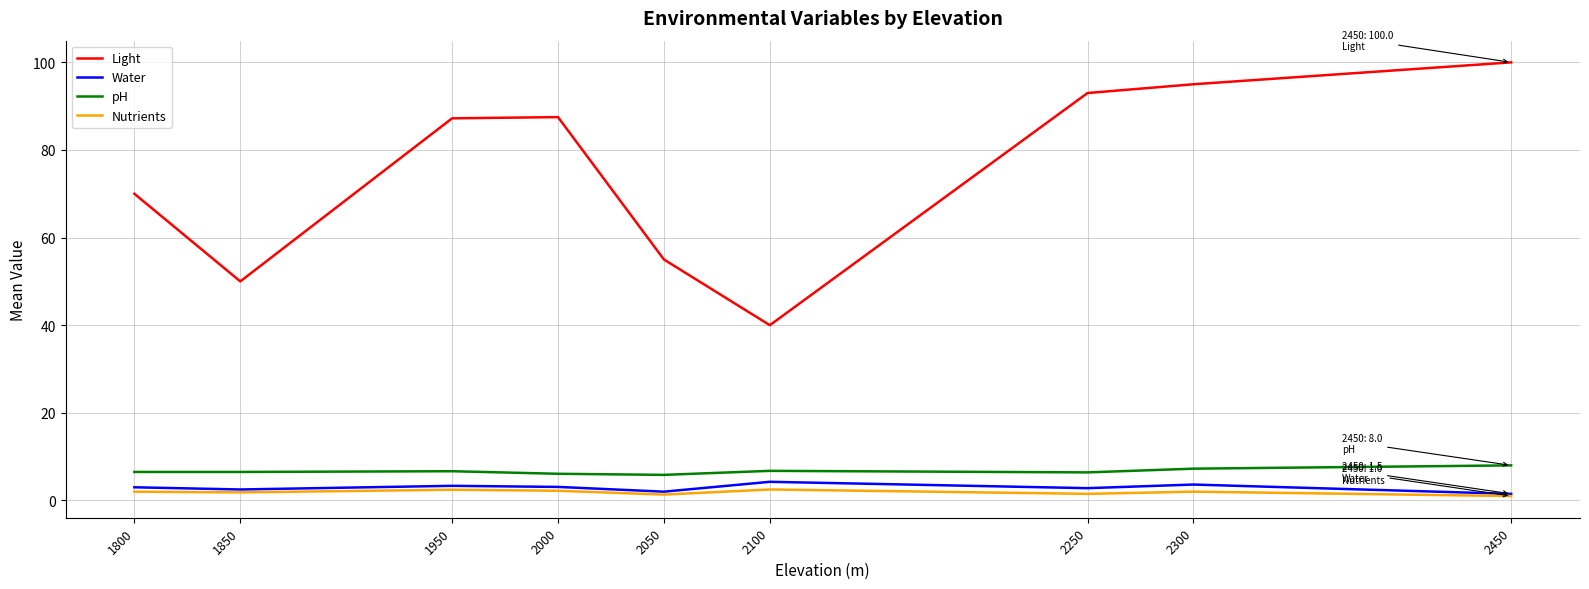

What are all the series names shown in the legend?

Light, Water, pH, Nutrients